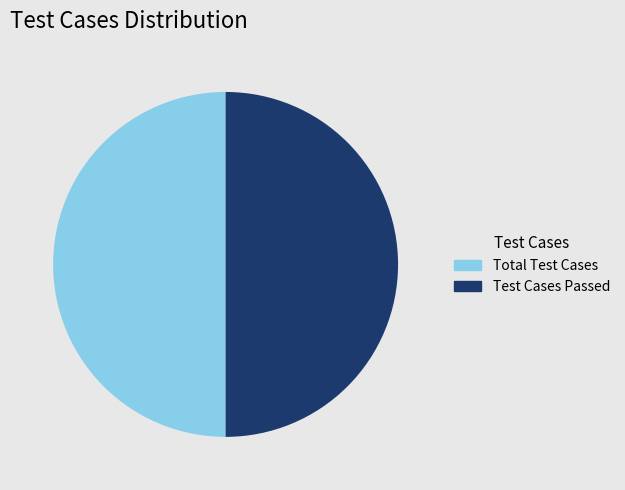

Is it true that Total Test Cases is 57% of the pie?

False